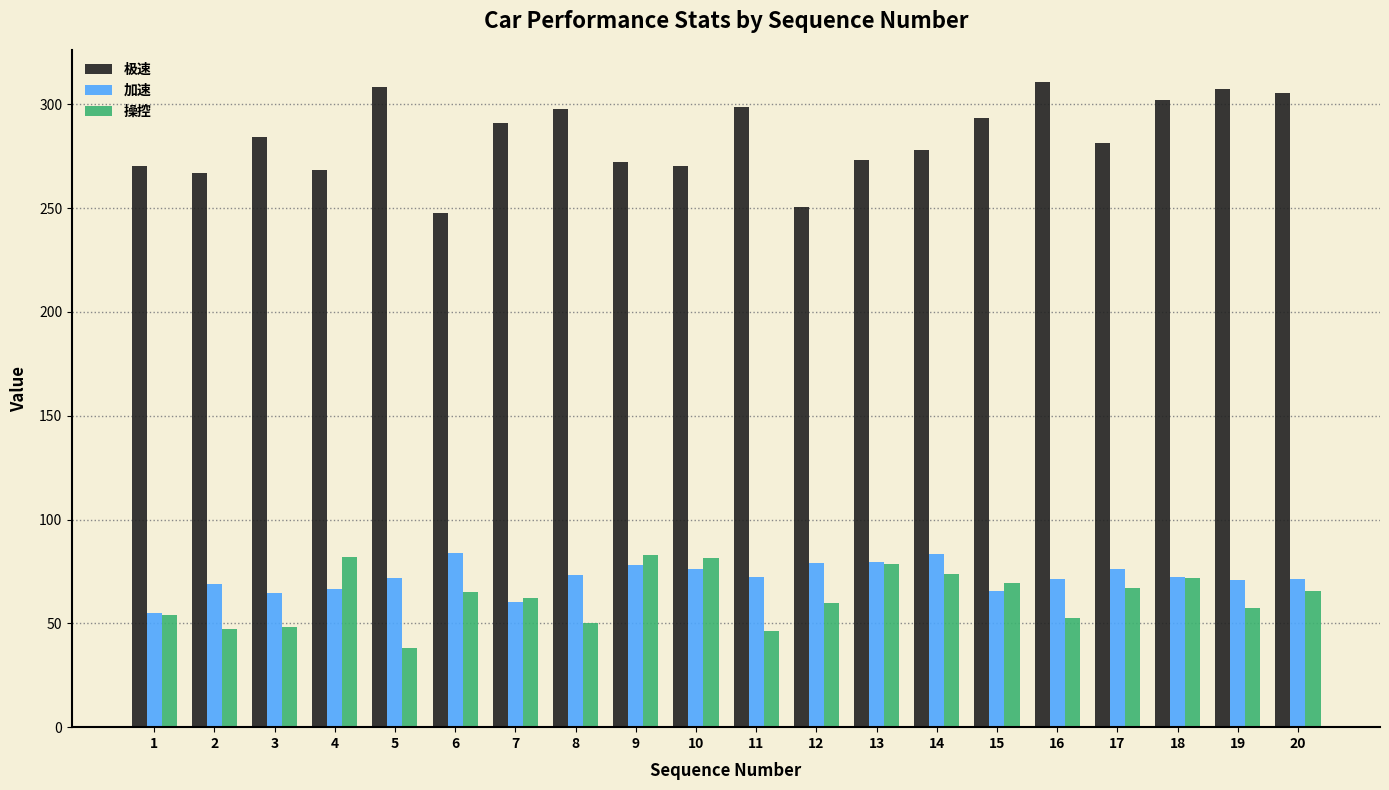

What is the difference between the highest and lowest values at 12?

190.7